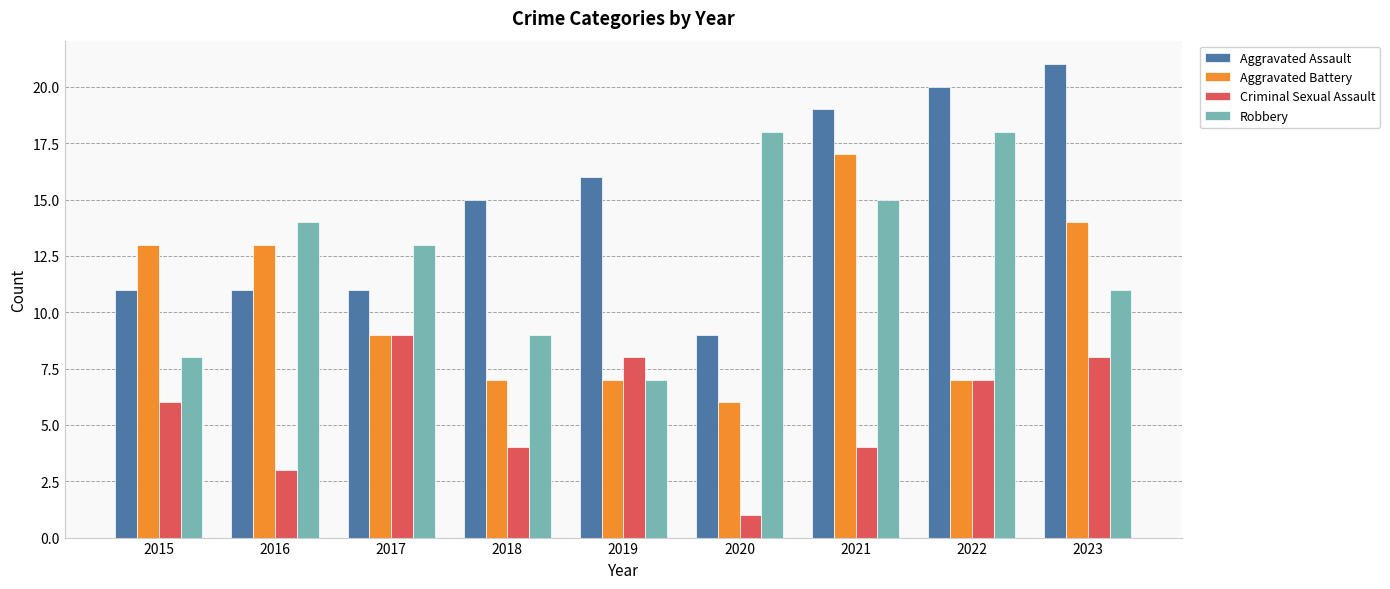

What is the value of the Robbery bar at the 1st from the left?

8